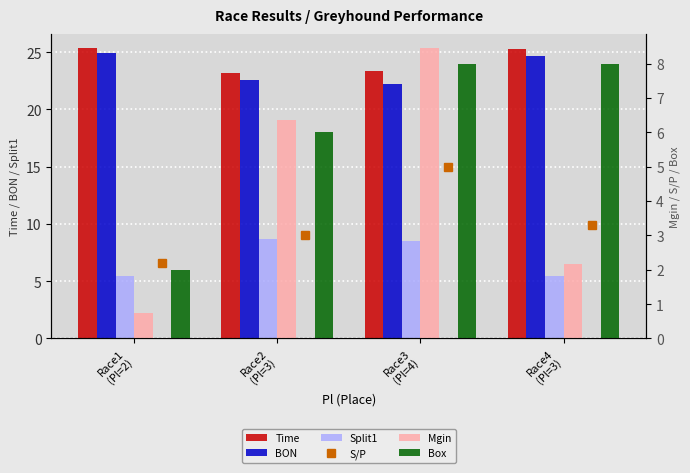

At how many categories does at least one series exceed 2?

4